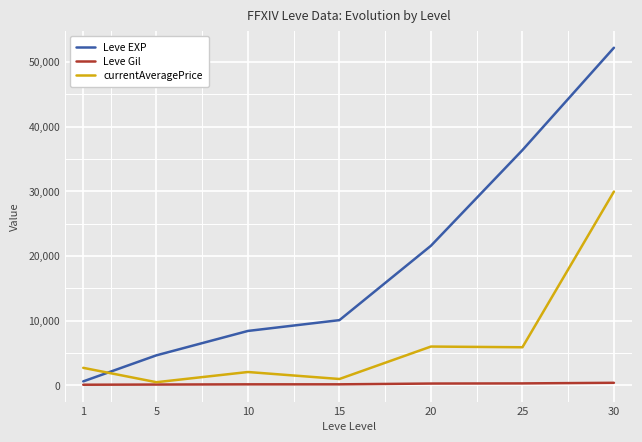

Which series has the largest range (max minus min)?

Leve EXP